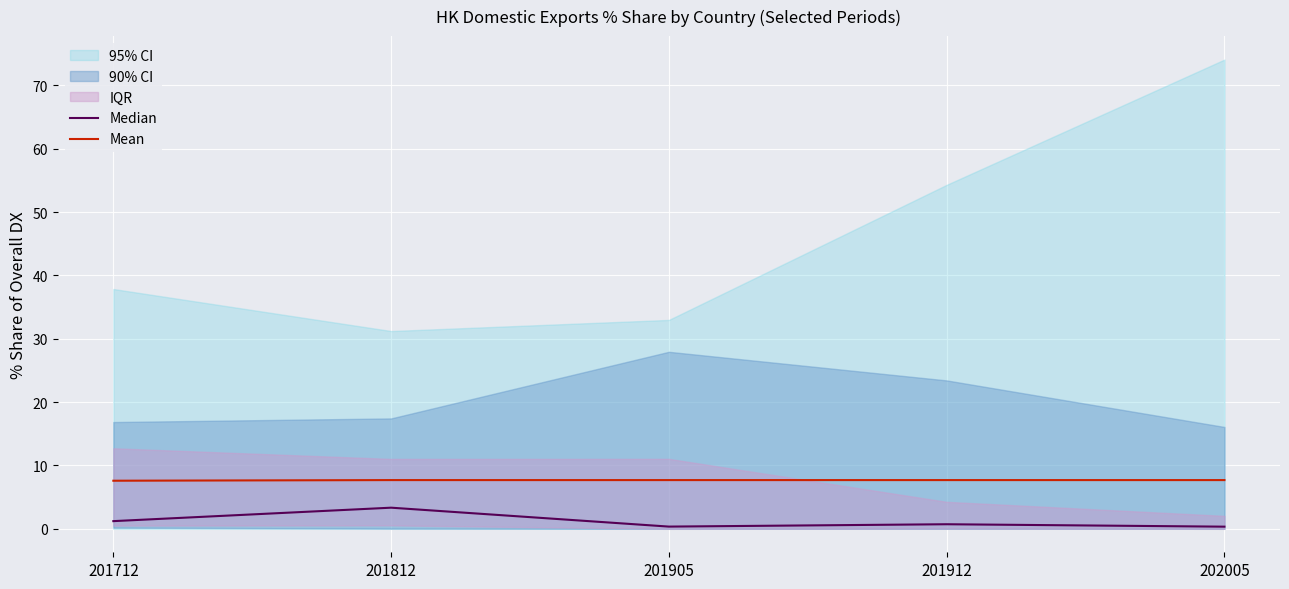

At how many categories does at least one series exceed 3?

5